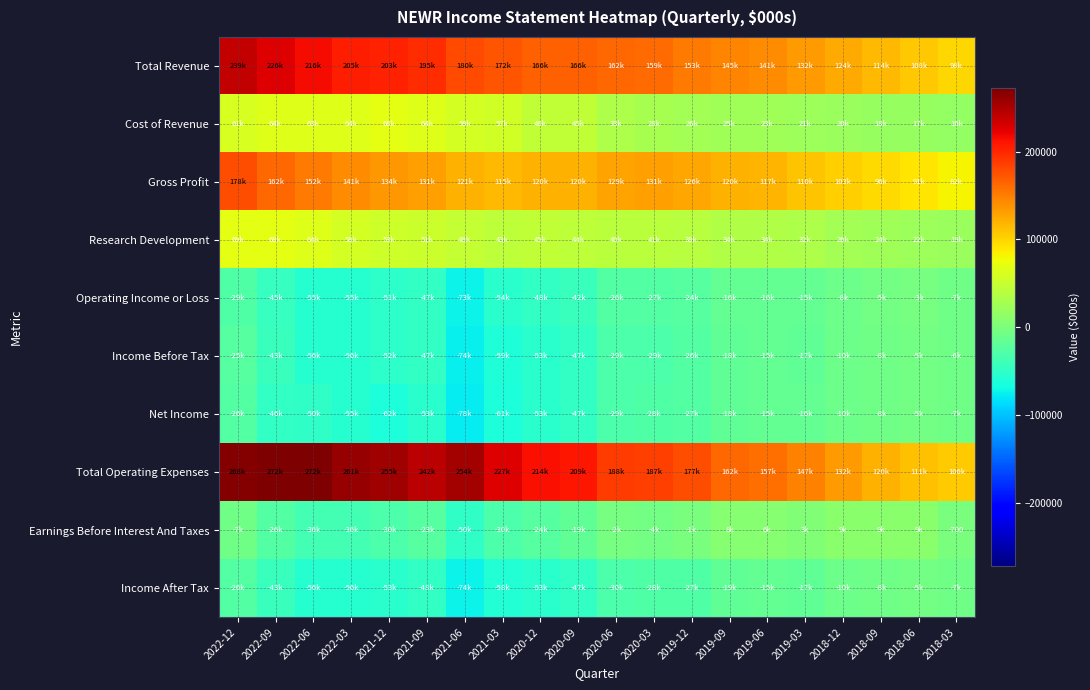

List the labels in order of Gross Profit value, smallest first.

2018-03, 2018-06, 2018-09, 2018-12, 2019-03, 2021-03, 2019-06, 2020-12, 2019-09, 2020-09, 2021-06, 2019-12, 2020-06, 2021-09, 2020-03, 2021-12, 2022-03, 2022-06, 2022-09, 2022-12